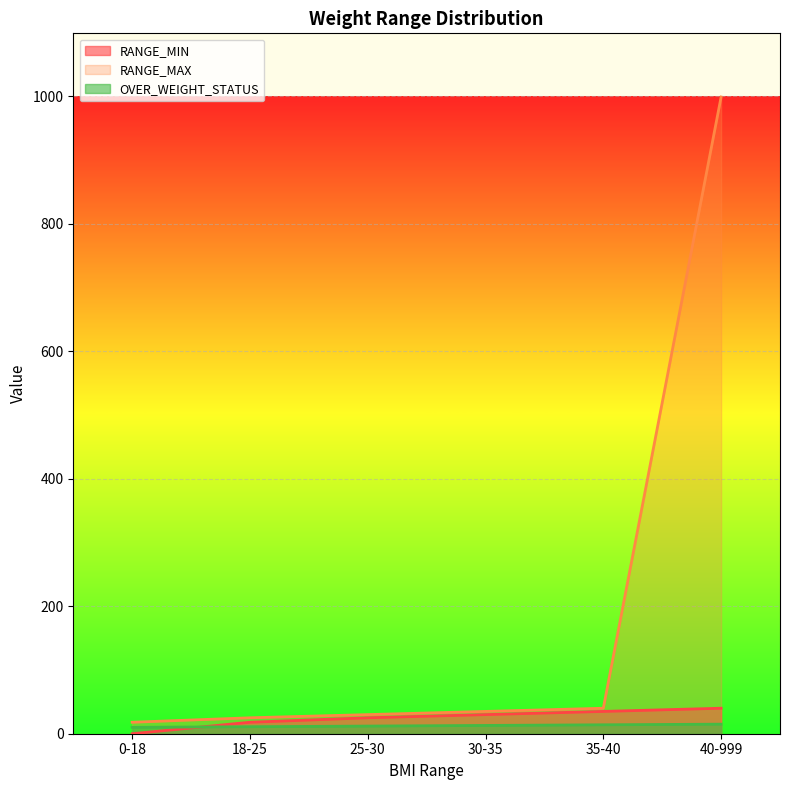

After their last crossing, which series has the higher values: RANGE_MIN or OVER_WEIGHT_STATUS?

RANGE_MIN